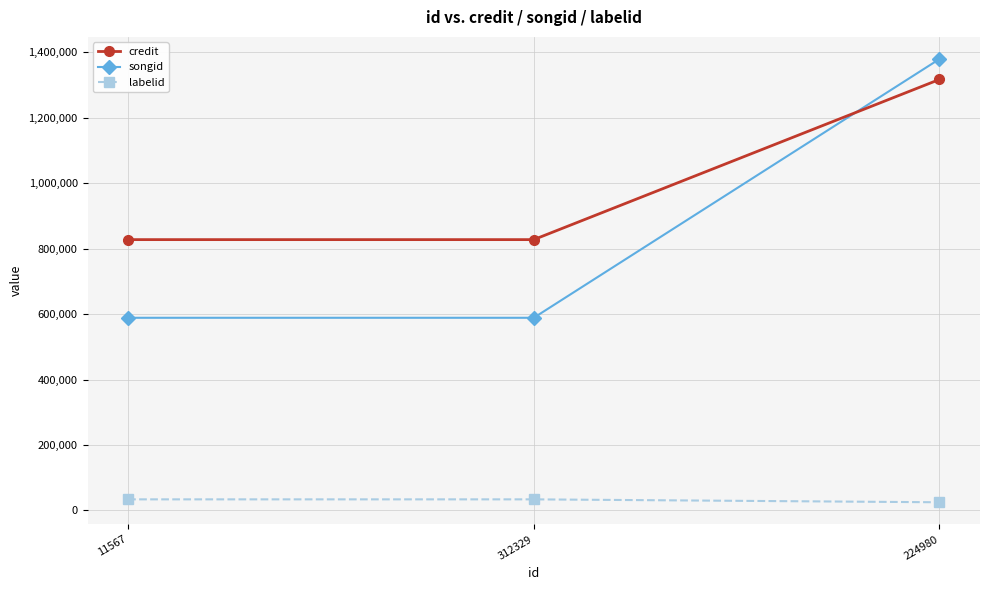

How many labelid values are between 24966 and 33887?

3